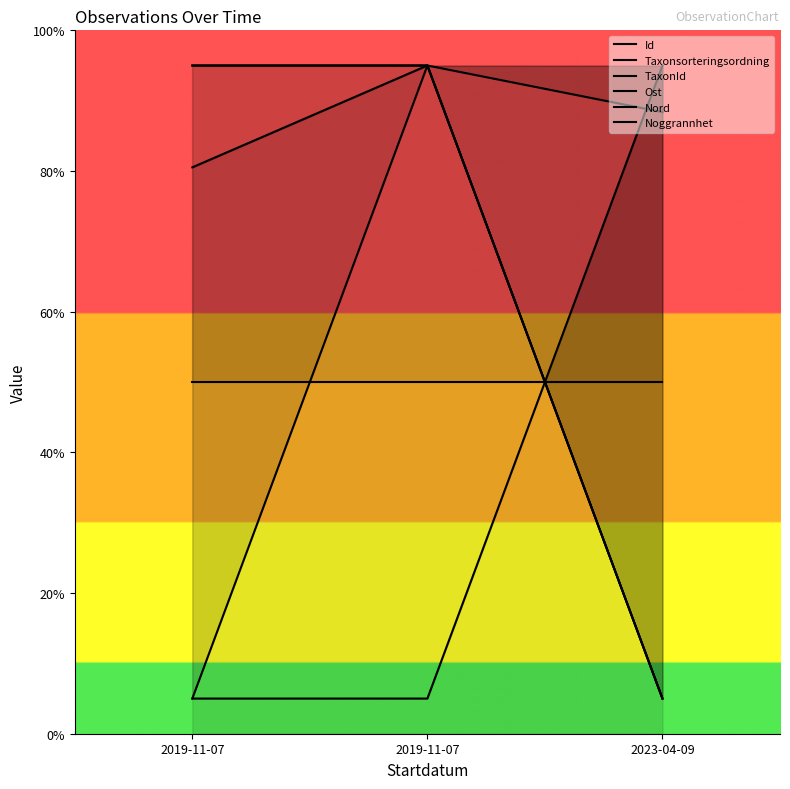

Does the chart display data point markers on the line(s)?

No